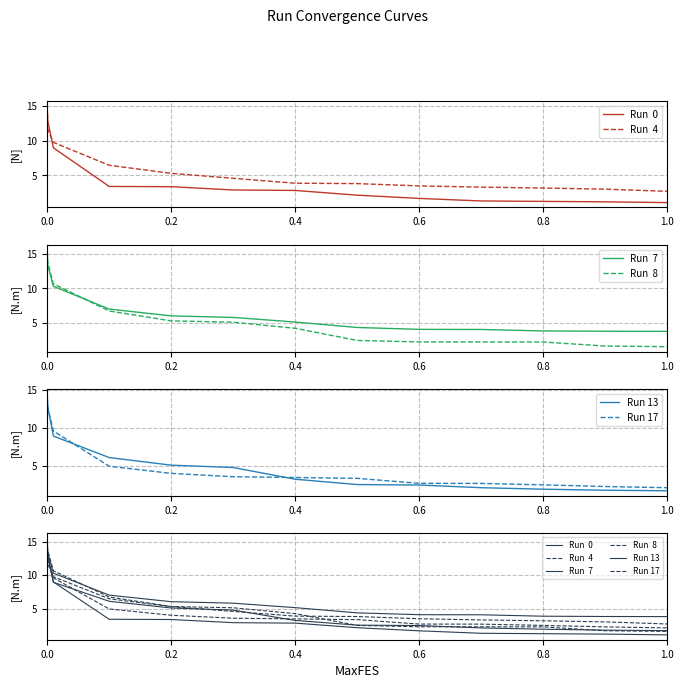

True or false: Run 17 and Run 13 cross at least once.

True